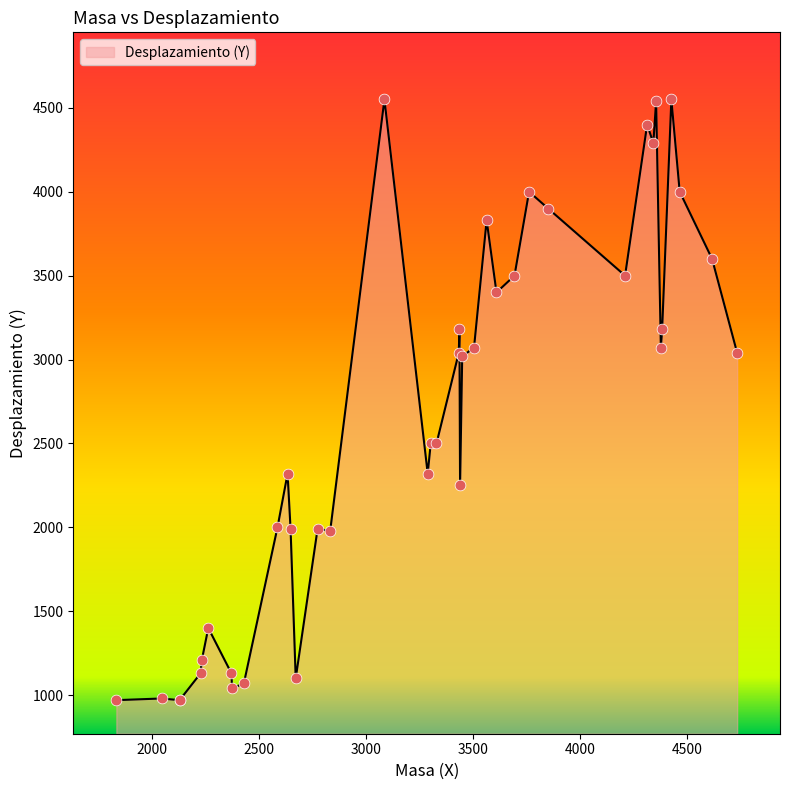

What is the ratio of the value at 4312 to the value at 2672?

4.0